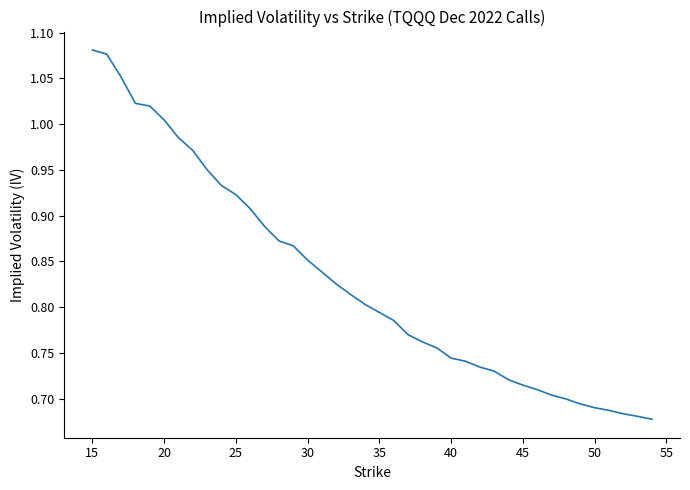

What is the maximum value shown in the chart?

1.1